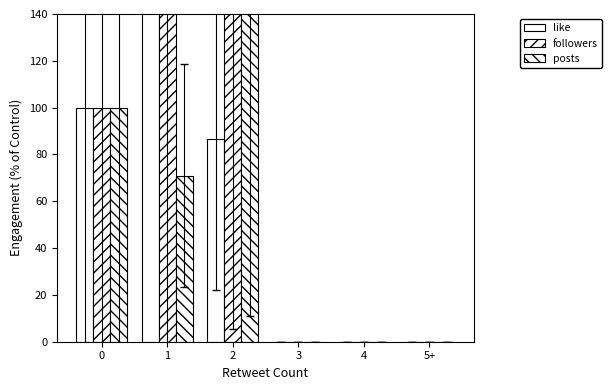

Which series has the largest total across all categories?

followers